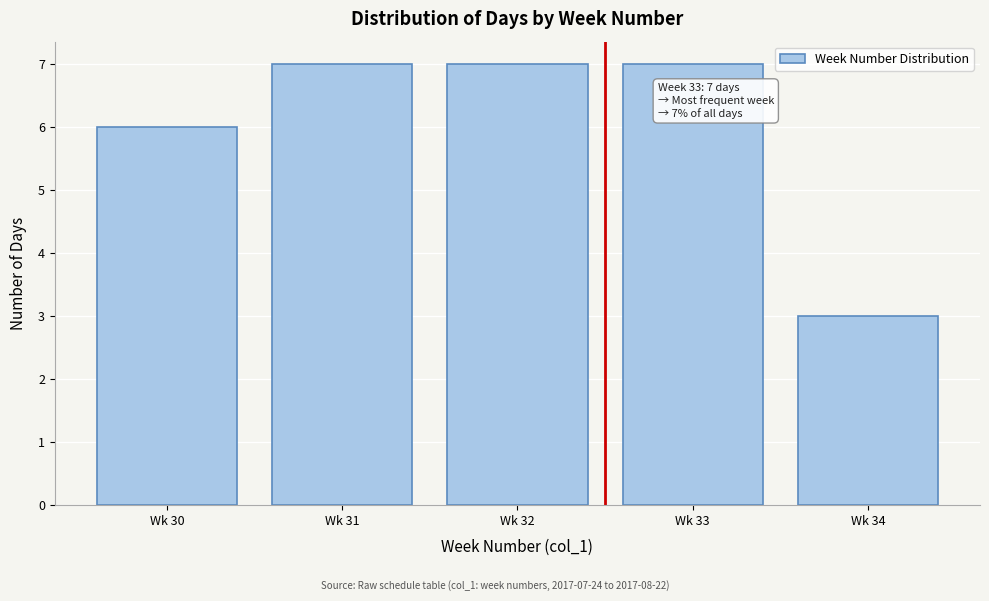

Reading left to right, what are all the values shown in this chart?

Wk 30=6	Wk 31=7	Wk 32=7	Wk 33=7	Wk 34=3